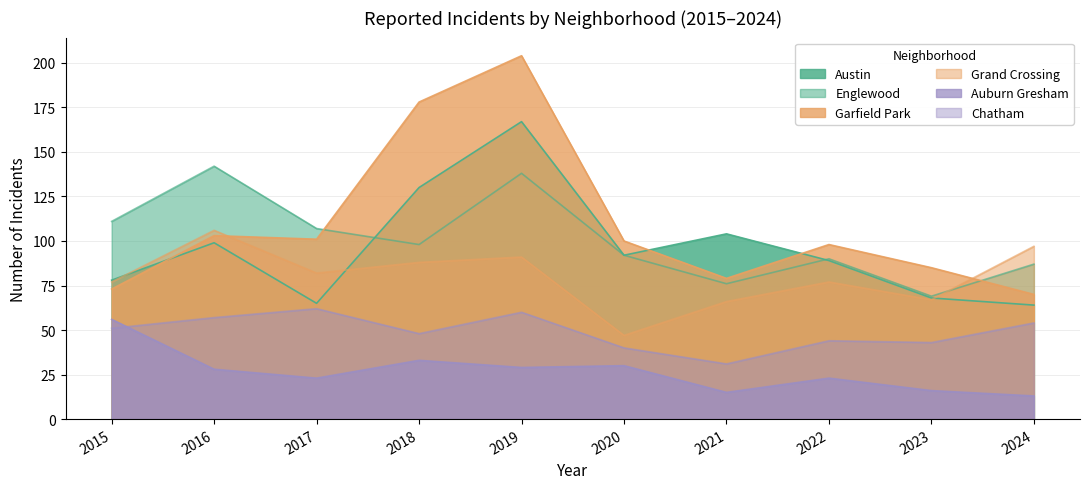

True or false: Grand Crossing and Auburn Gresham intersect in this chart.

False